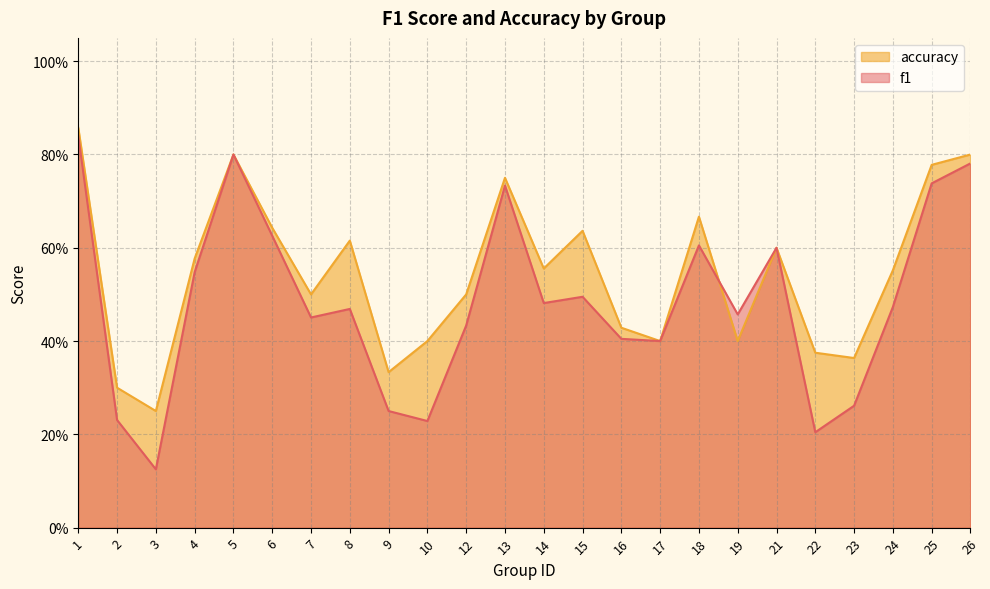

What is the lowest value of the f1 series?

0.1